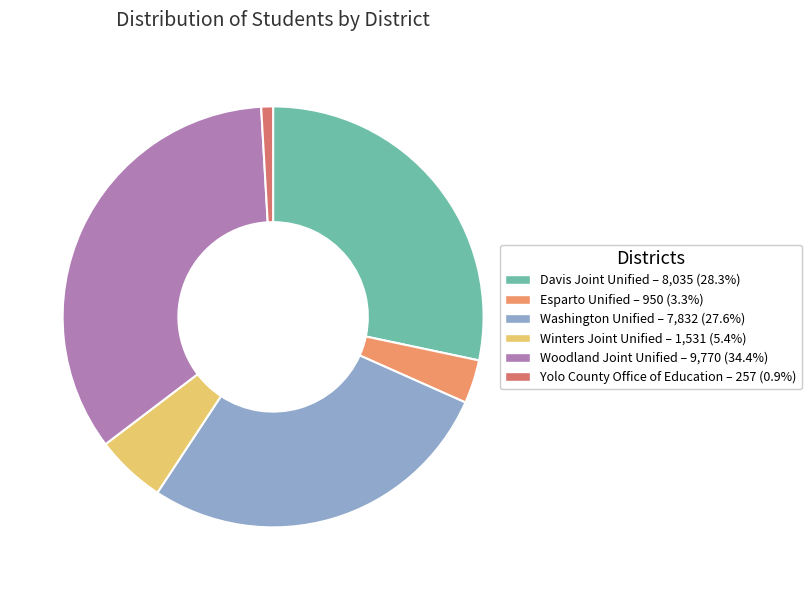

Combined, do Davis Joint Unified and Washington Unified account for over 50%?

Yes